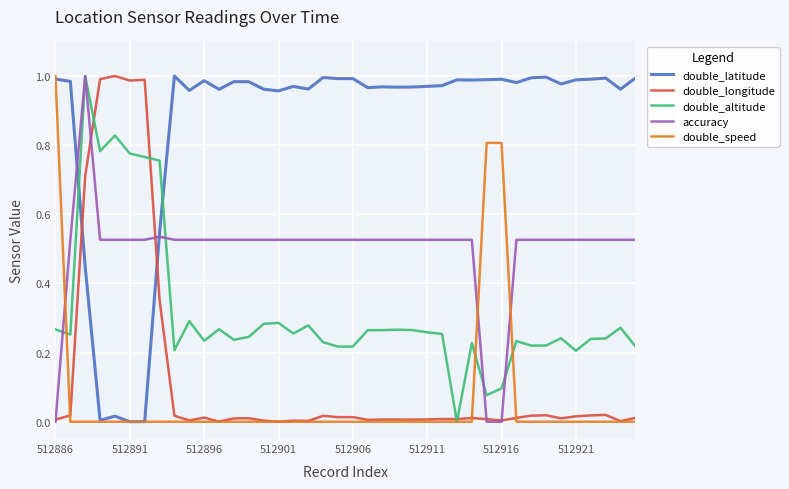

Which series has the largest total across all categories?

double_latitude